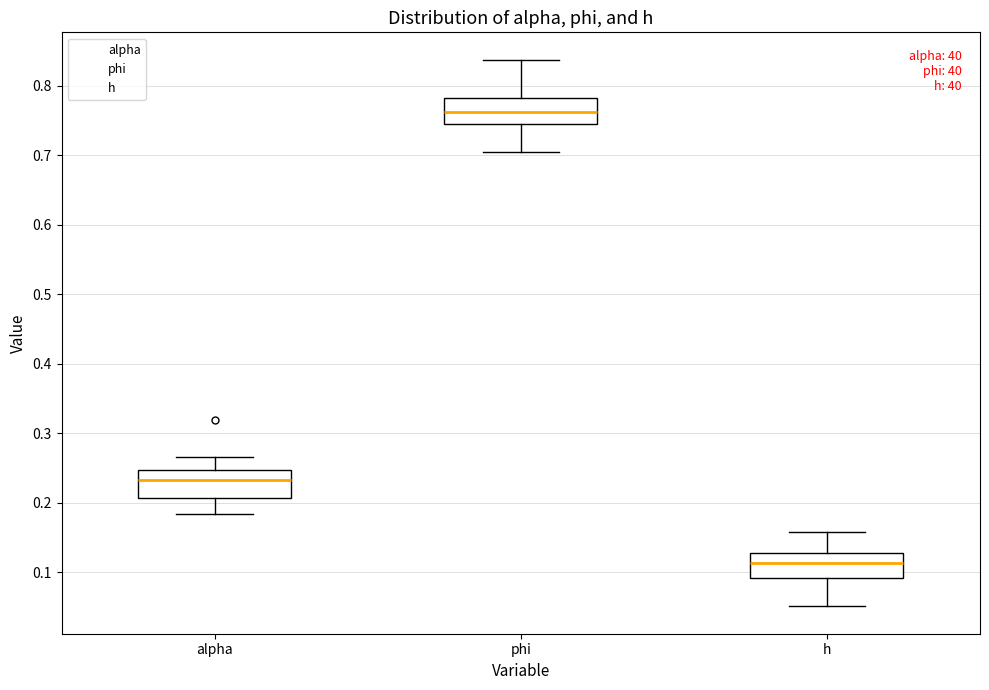

Reading left to right, read every box against the y-axis: the position of its median line, the range the box covers, and the ends of its whiskers. The values are not printed on the chart, so give them approximately, as read against the axis.

alpha: median 0.23, box 0.21 to 0.25, whiskers 0.18 to 0.27
phi: median 0.76, box 0.74 to 0.78, whiskers 0.70 to 0.84
h: median 0.11, box 0.09 to 0.13, whiskers 0.05 to 0.16